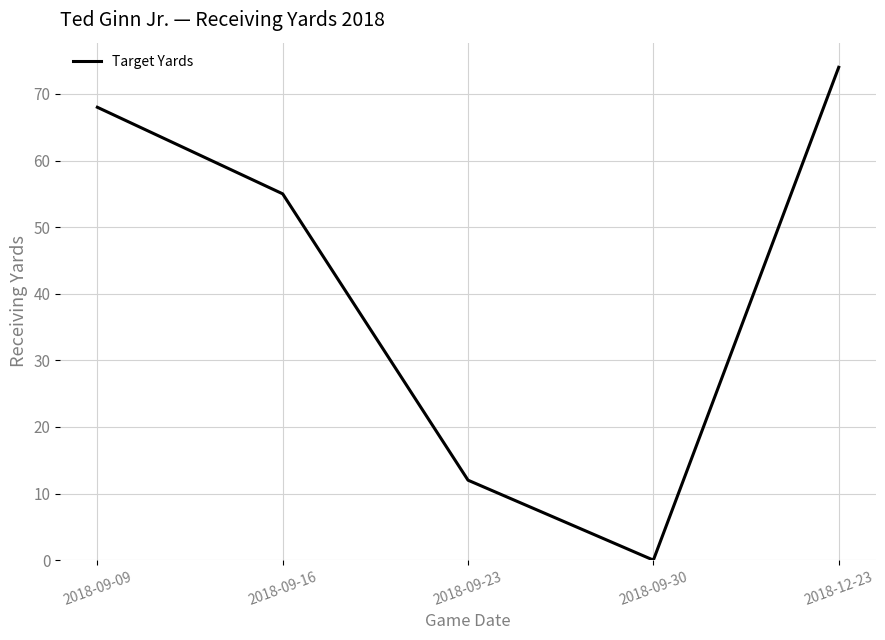

What is the change in value from 2018-09-09 to 2018-12-23?

+6